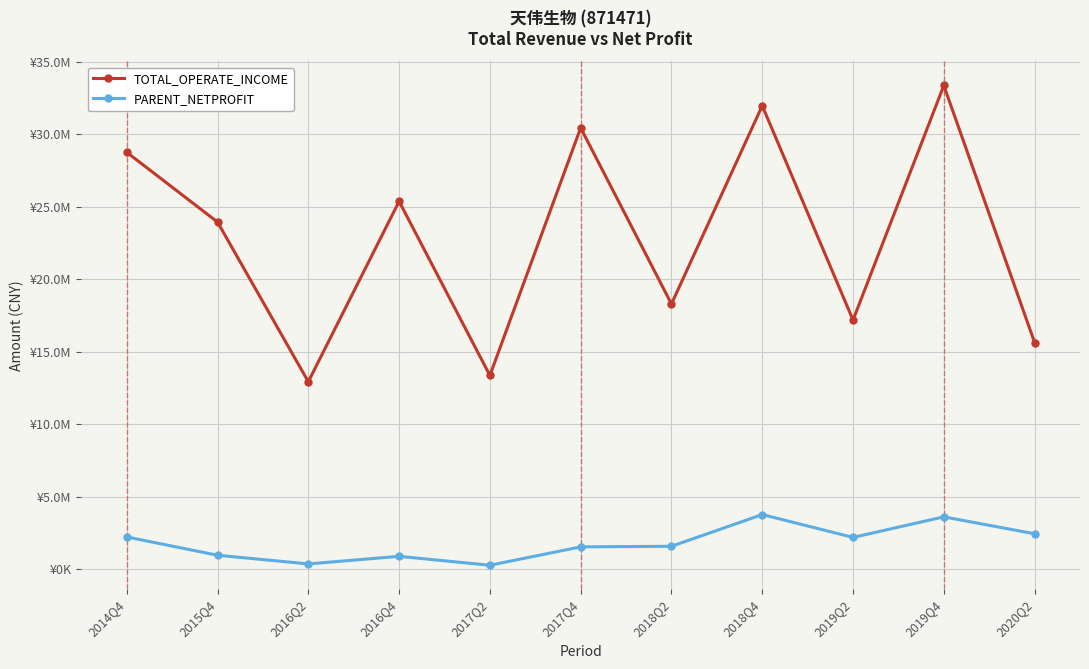

What is the maximum value shown in the chart?

33350080.0